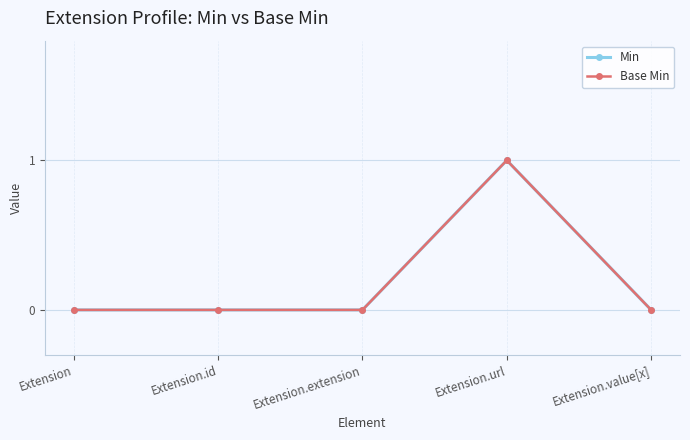

Does the chart display data point markers on the line(s)?

Yes